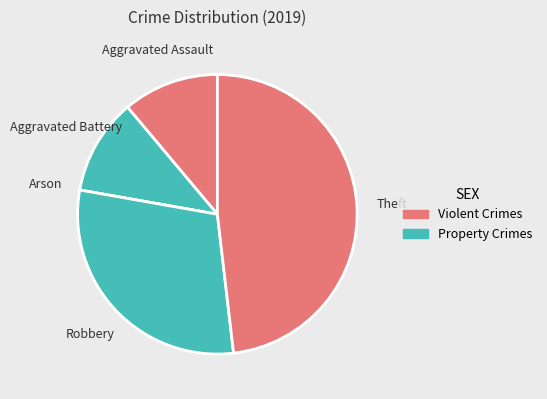

Does any single category account for the majority?

No